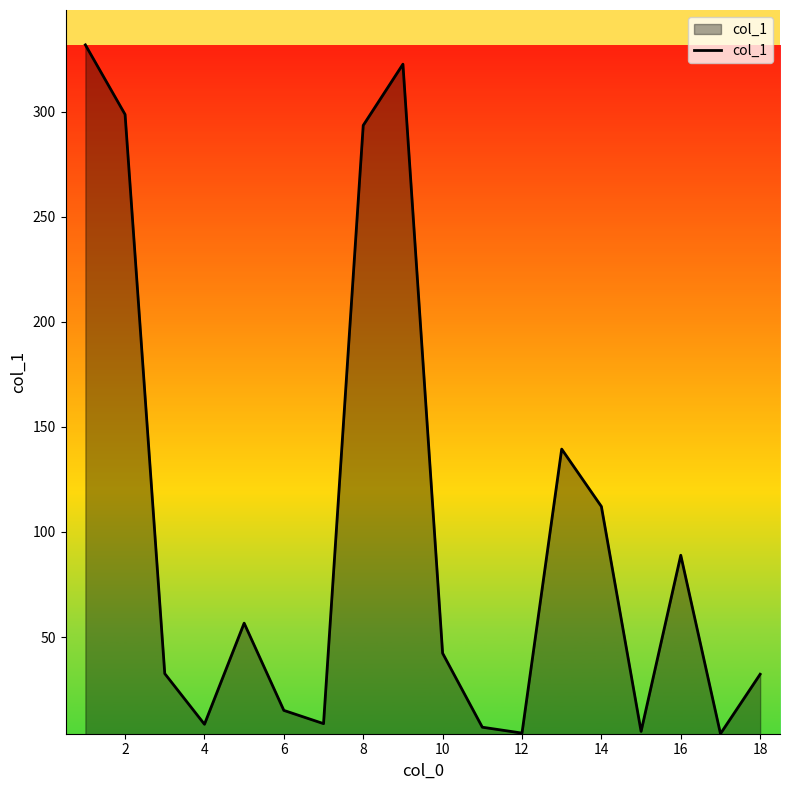

What is the maximum value shown in the chart?

331.7